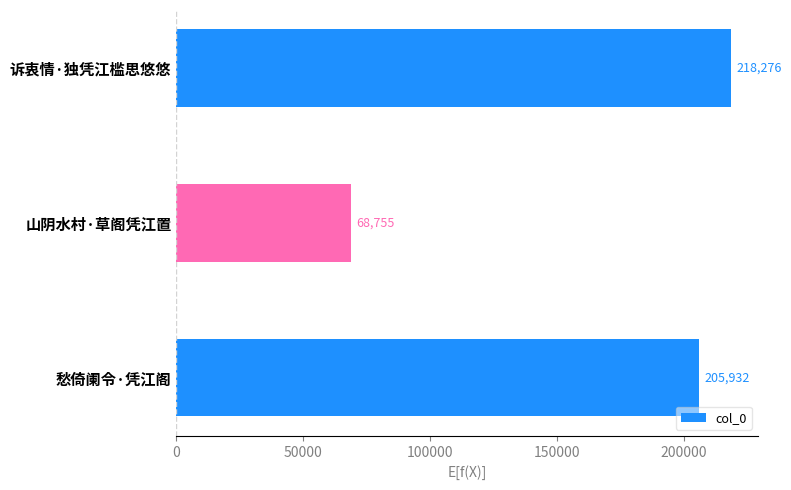

The chart shows a value of 218276 at 诉衷情·独凭江槛思悠悠. True or false?

True